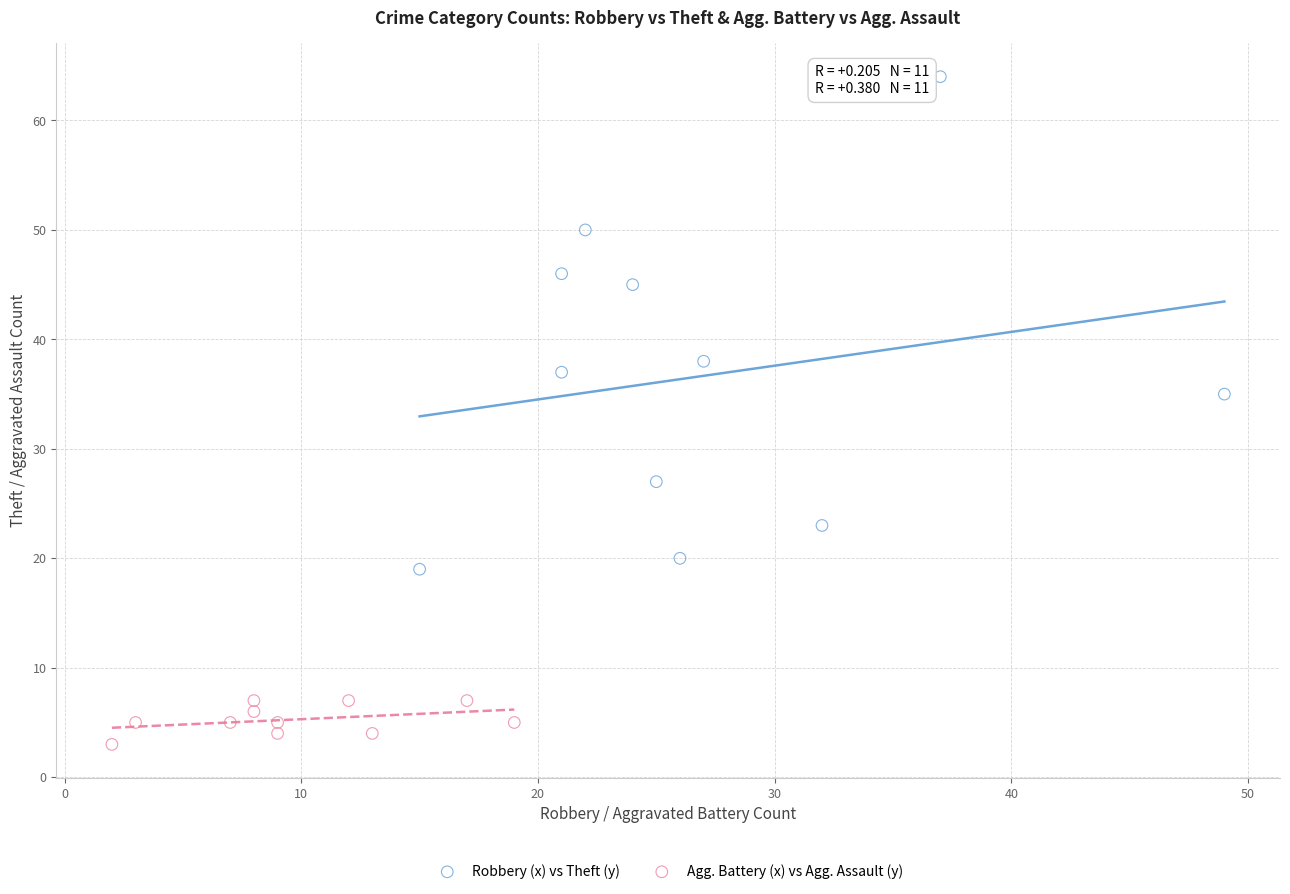

Which series reaches the minimum Y coordinate?

Agg. Battery (x) vs Agg. Assault (y)